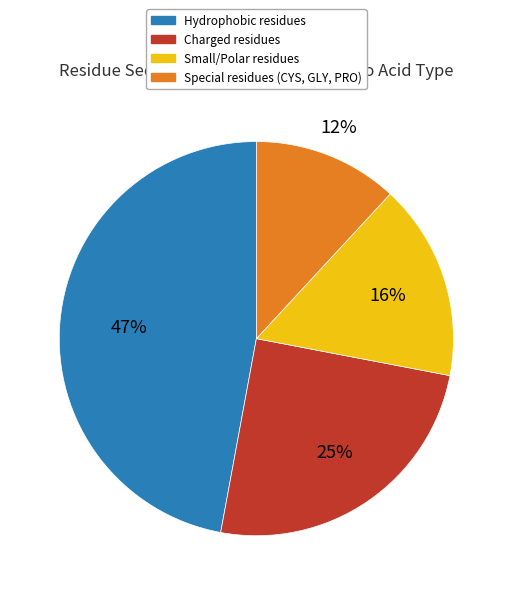

To the nearest percent, what is the difference between the largest and smallest slice percentages?

35%